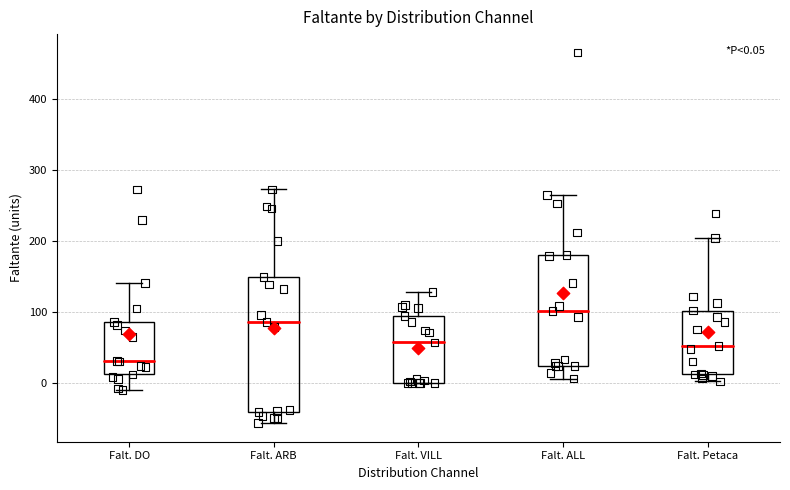

Which box's median line is the highest?

Falt. ALL